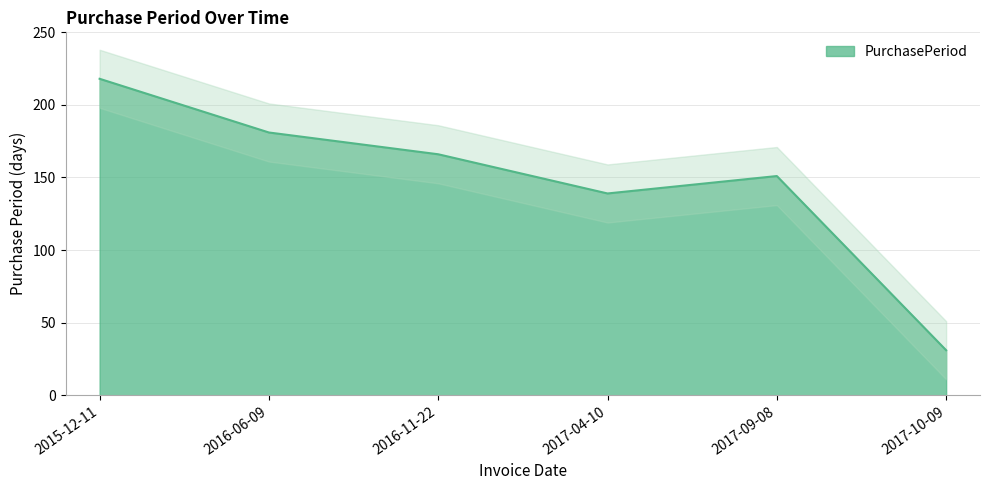

What is the maximum value shown in the chart?

218